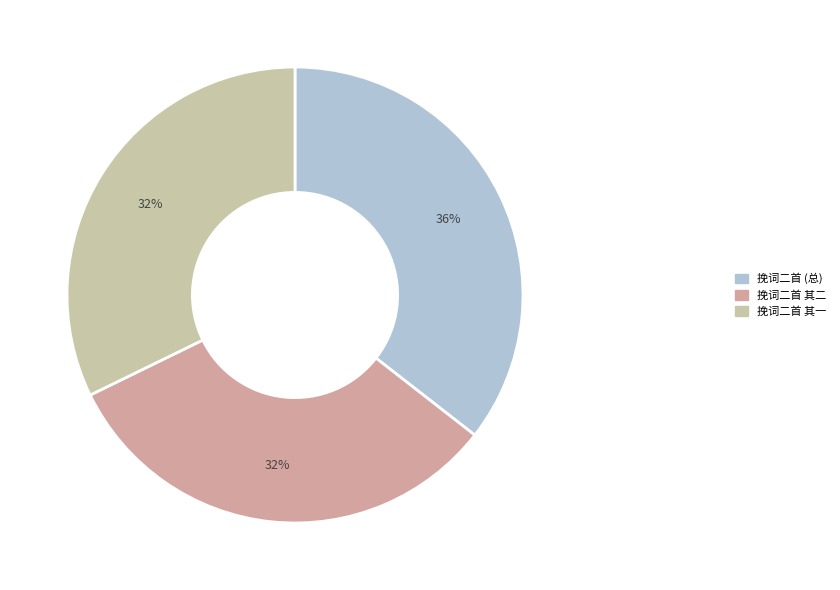

How many slices are in this pie chart?

3